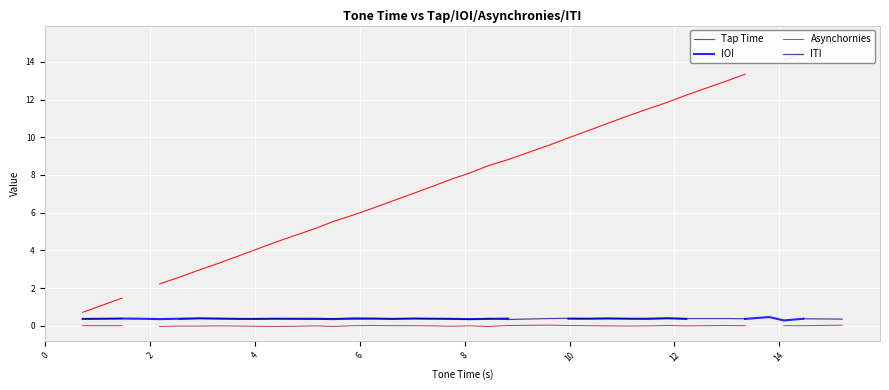

Count the IOI values in the range 0 to 1.

34